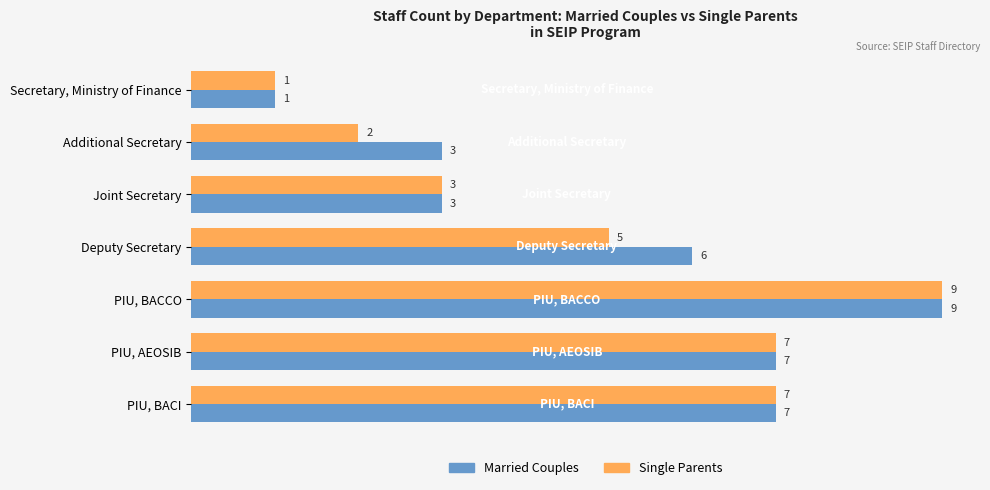

The Single Parents series shows 0 at Secretary, Ministry of Finance. True or false?

False